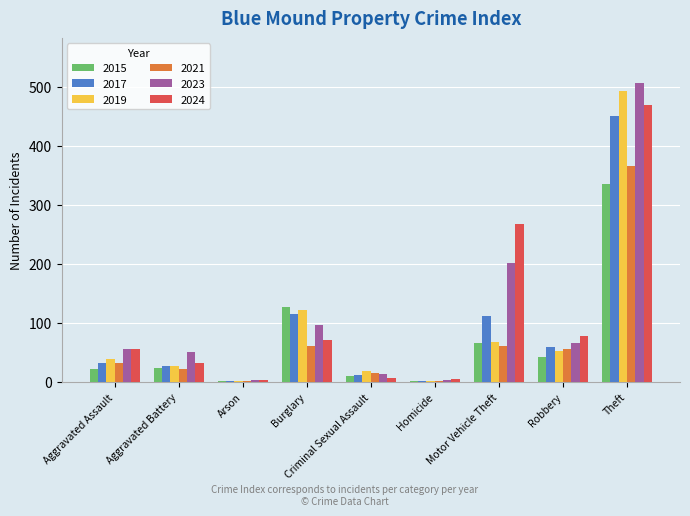

What is the total value across all series at Robbery?

350